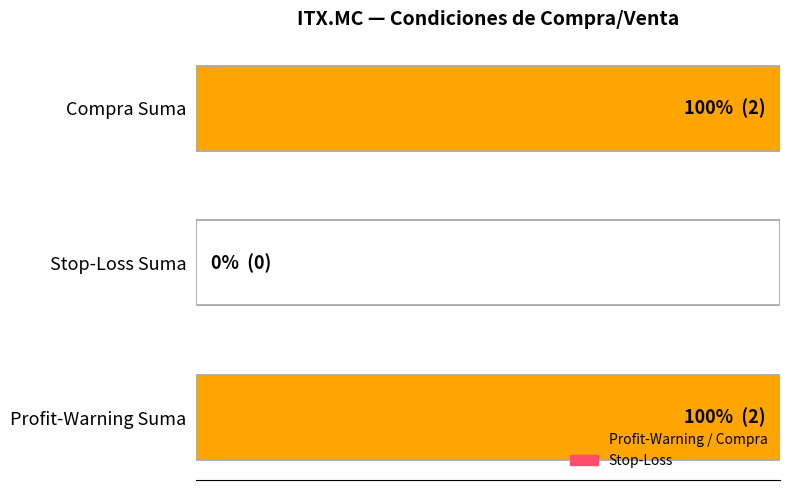

How many values are above zero?

2